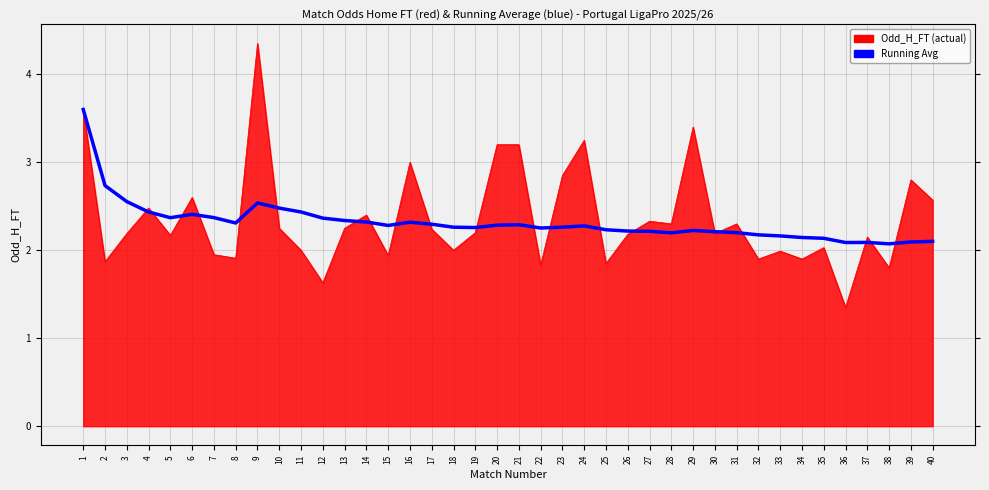

What is the difference between the highest and lowest values at 32?

0.3